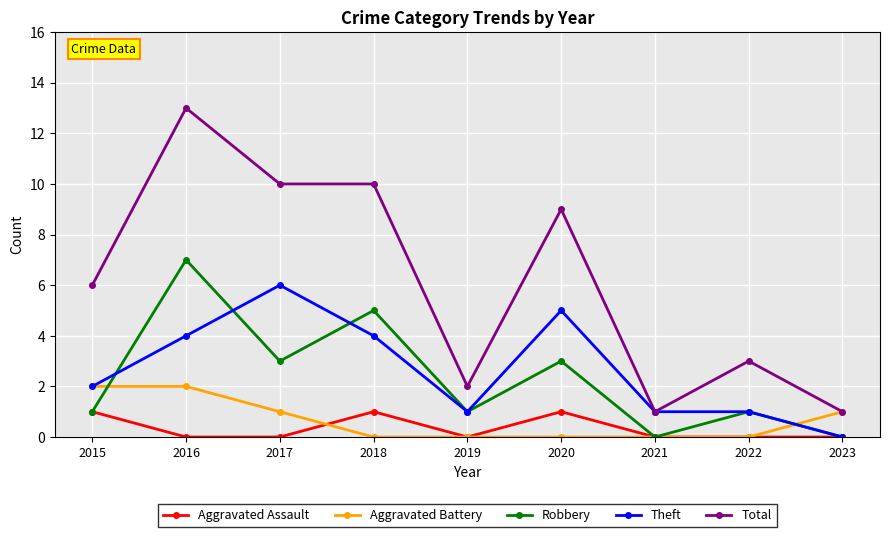

Read the Robbery value at 2020.

3